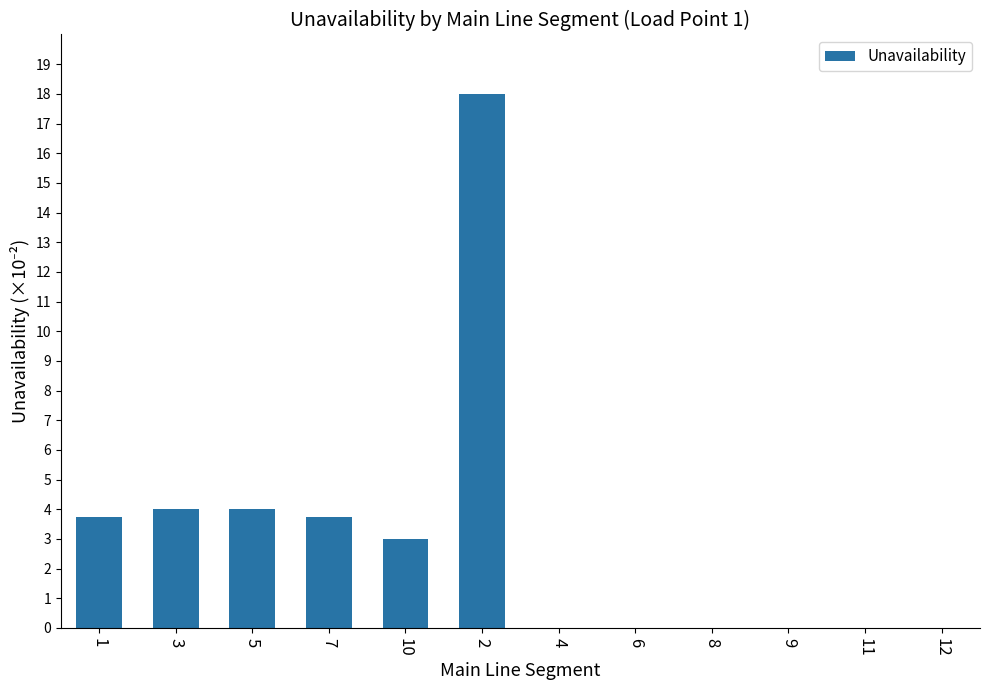

What is the maximum value shown in the chart?

18.0